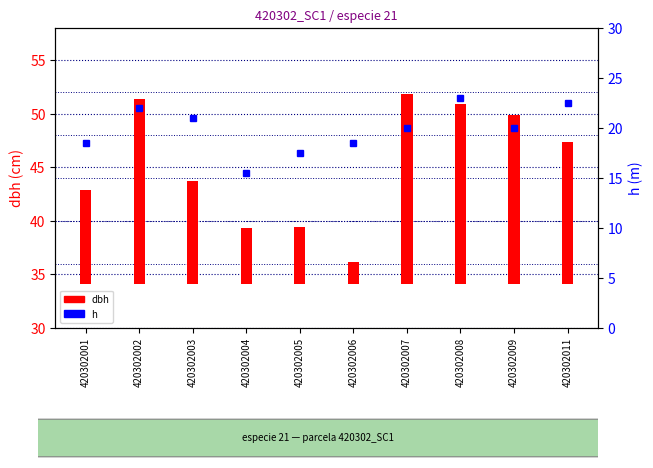

List the labels in order of dbh value, largest first.

420302007, 420302002, 420302008, 420302009, 420302011, 420302003, 420302001, 420302005, 420302004, 420302006